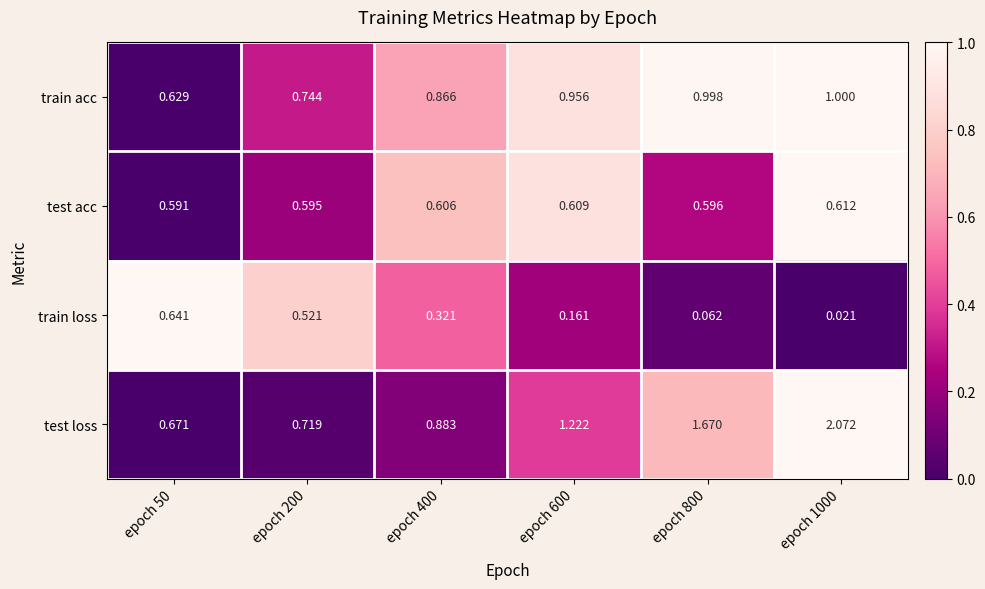

Is the value of train acc at epoch 50 greater than the value of train loss at epoch 400?

Yes